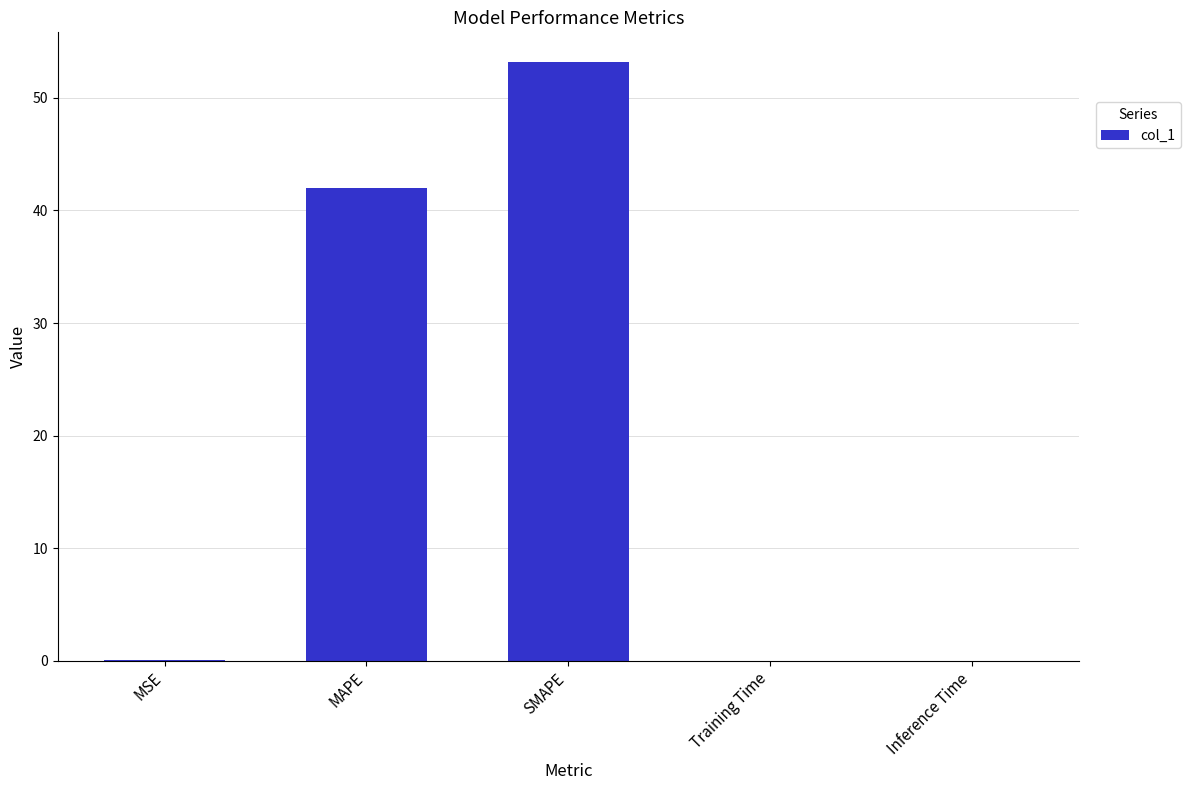

At which label is the value closest to 26?

MAPE